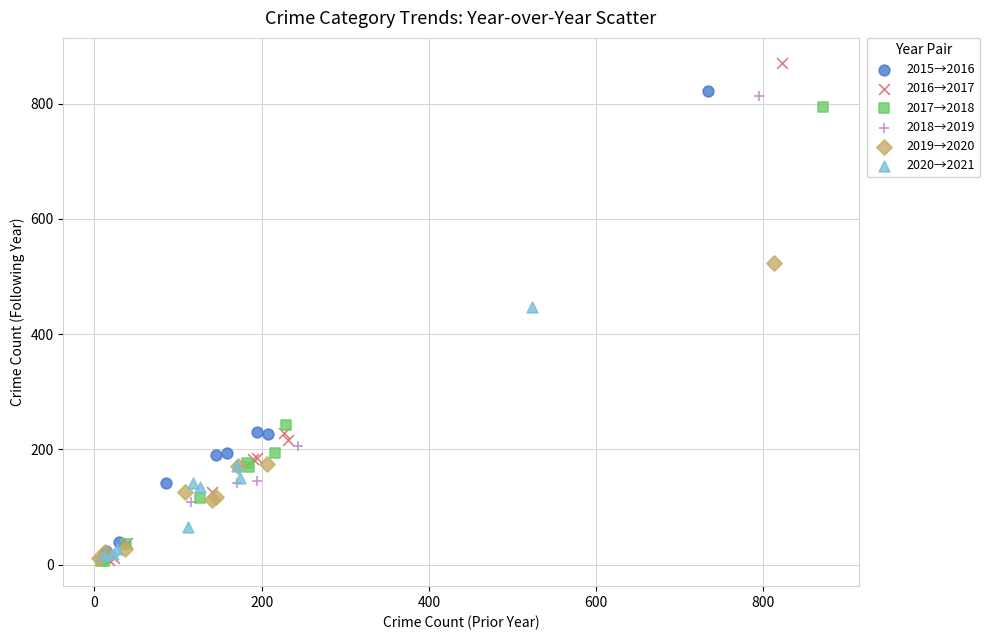

What are all the series names shown in the legend?

2015→2016, 2016→2017, 2017→2018, 2018→2019, 2019→2020, 2020→2021